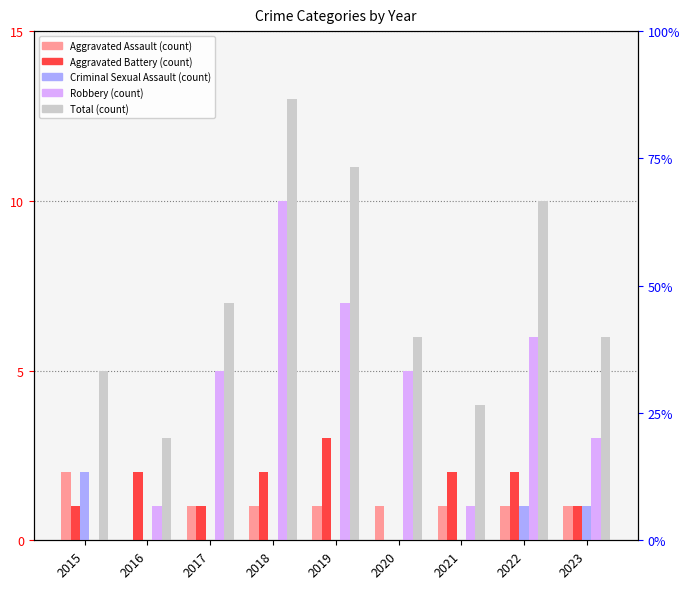

What is the value of the Robbery bar at the 9th from the left?

3